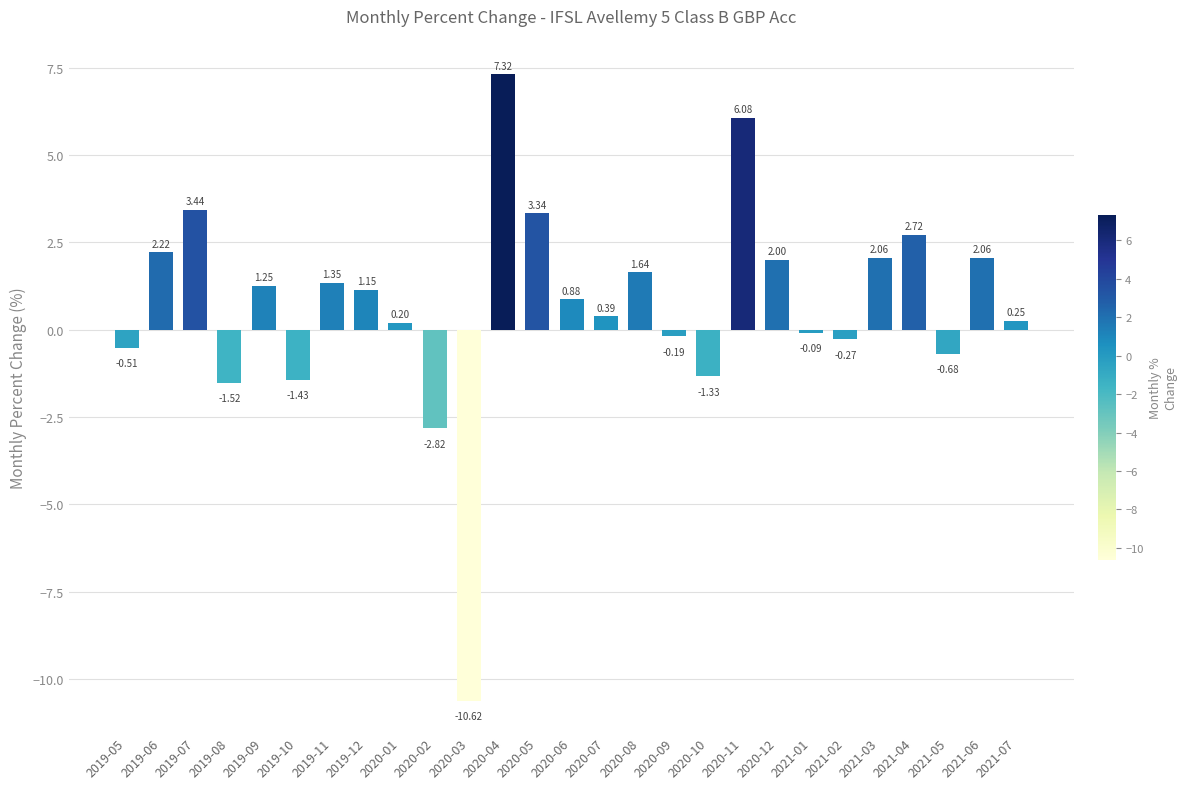

Which has a higher value, 2020-02 or 2019-12?

2019-12